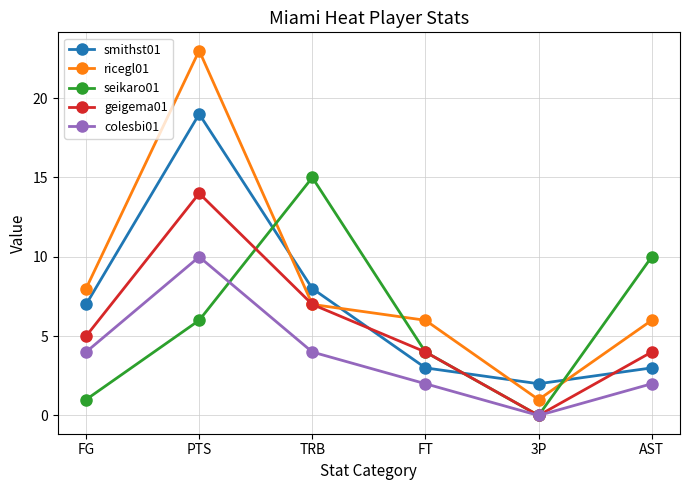

Where is the first local minimum for ricegl01?

3P